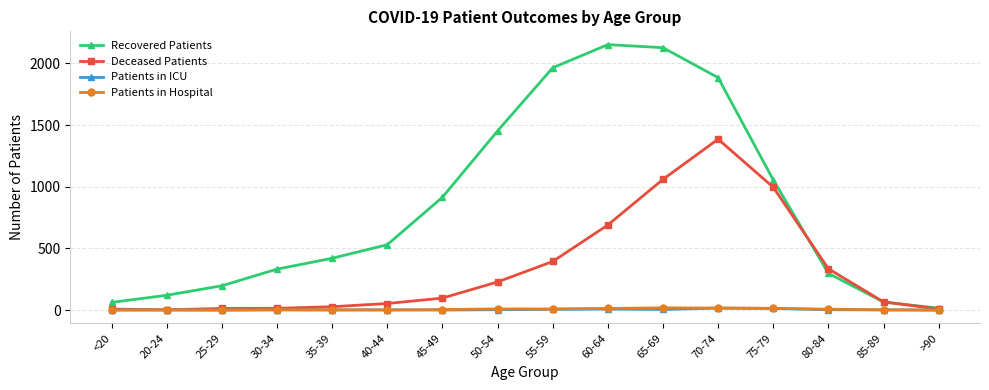

What is the total value across all series at 45-49?

1016